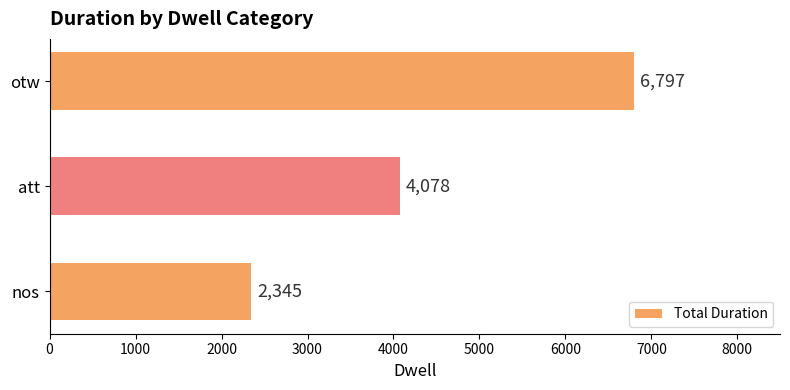

What is the value of the 3rd bar from the top?

2345